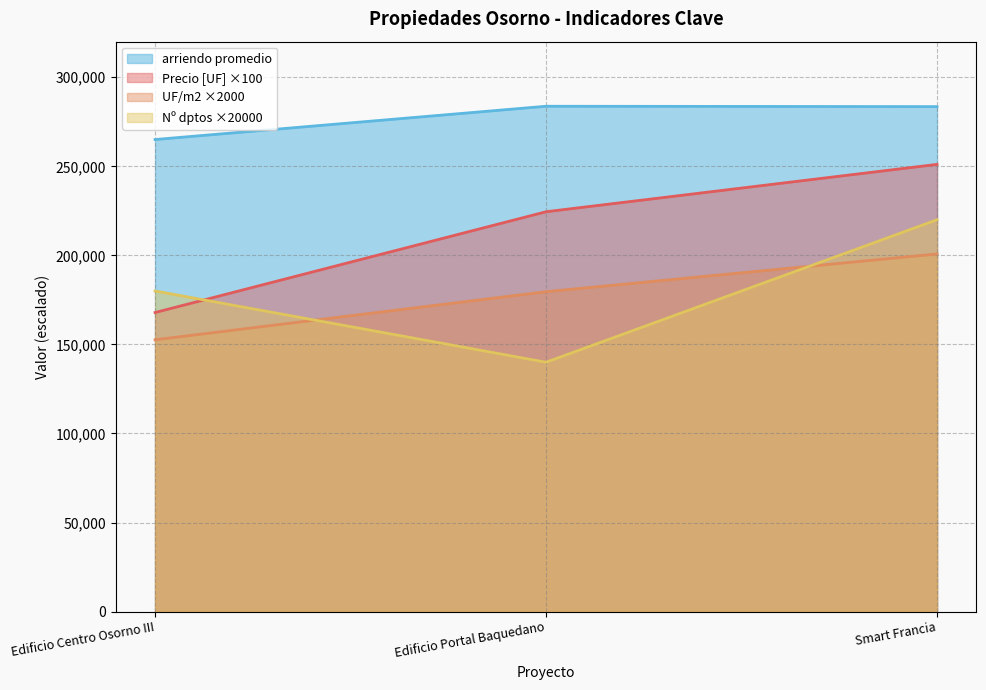

True or false: Numero dptos aportantes has a value of 38853 at Edificio Portal Baquedano.

False